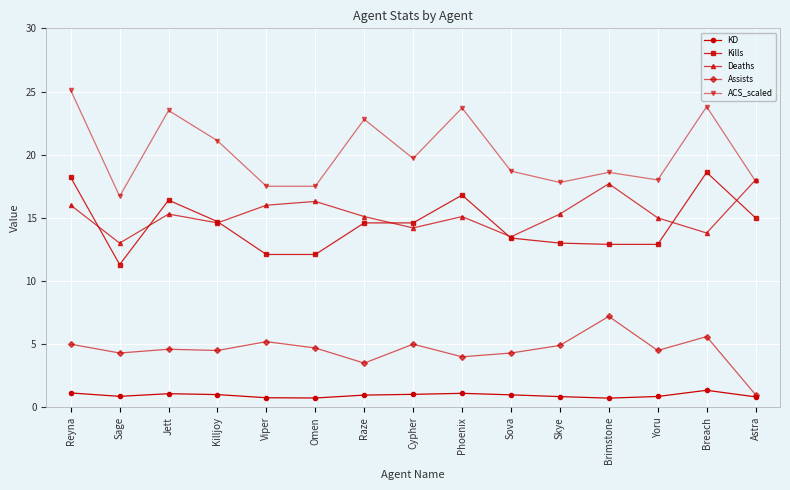

What are all the series names shown in the legend?

KD, Kills, Deaths, Assists, ACS_scaled